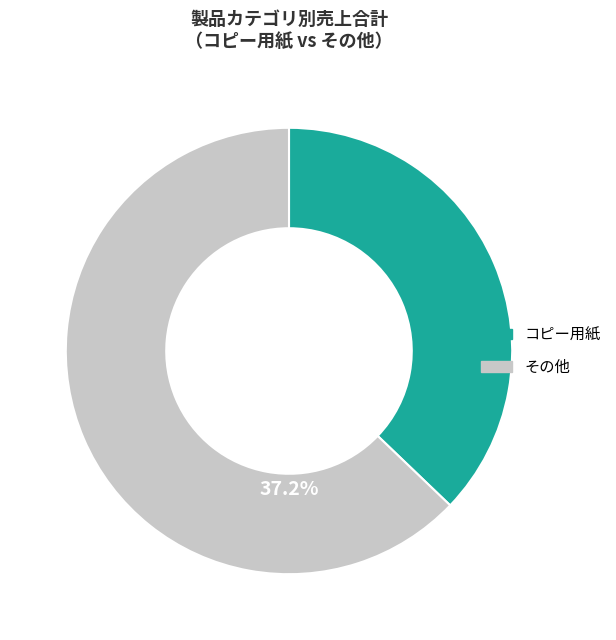

True or false: クリアケース accounts for 1% of the total.

False